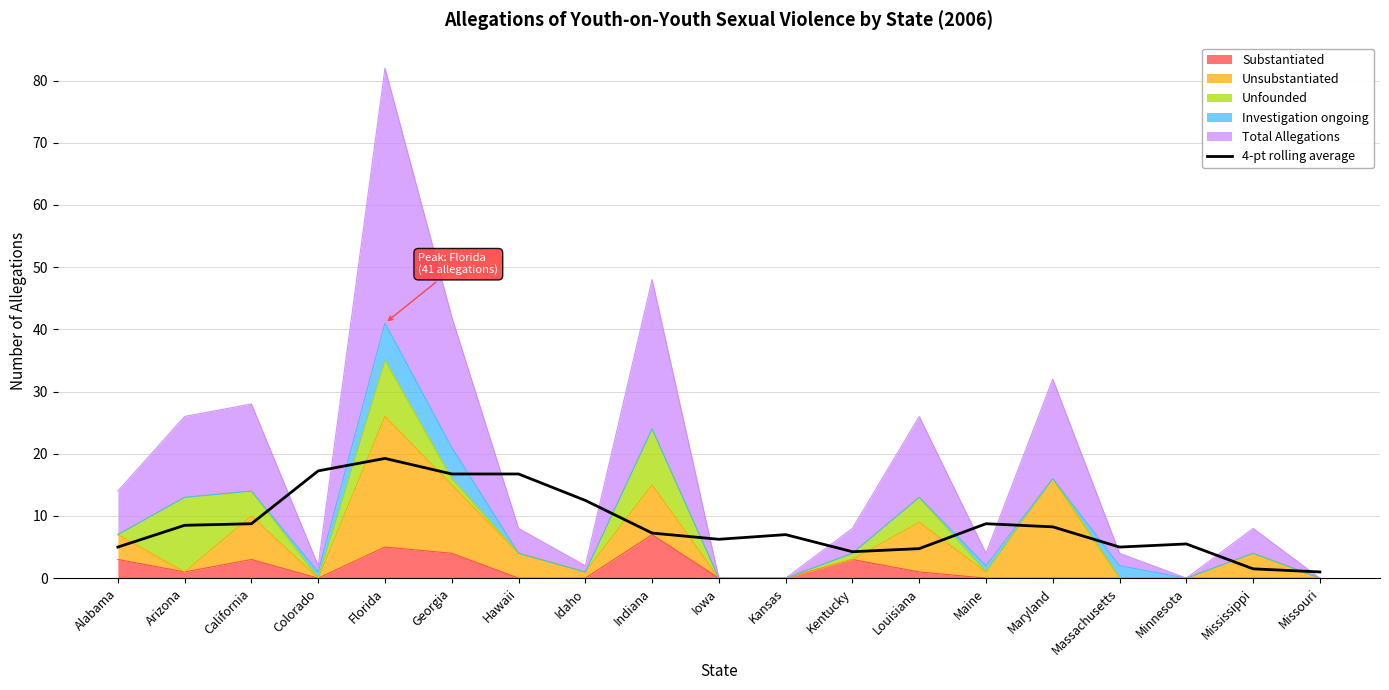

How many interior local valleys (lower than both neighbors) does the data have?

3